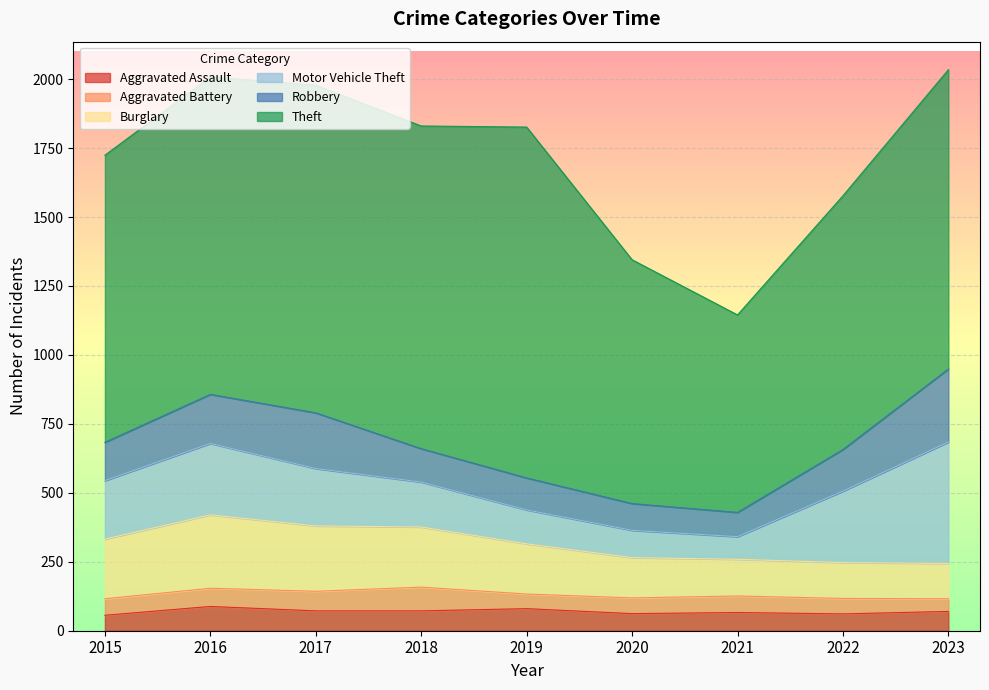

What are all the series names shown in the legend?

Aggravated Assault, Aggravated Battery, Burglary, Motor Vehicle Theft, Robbery, Theft